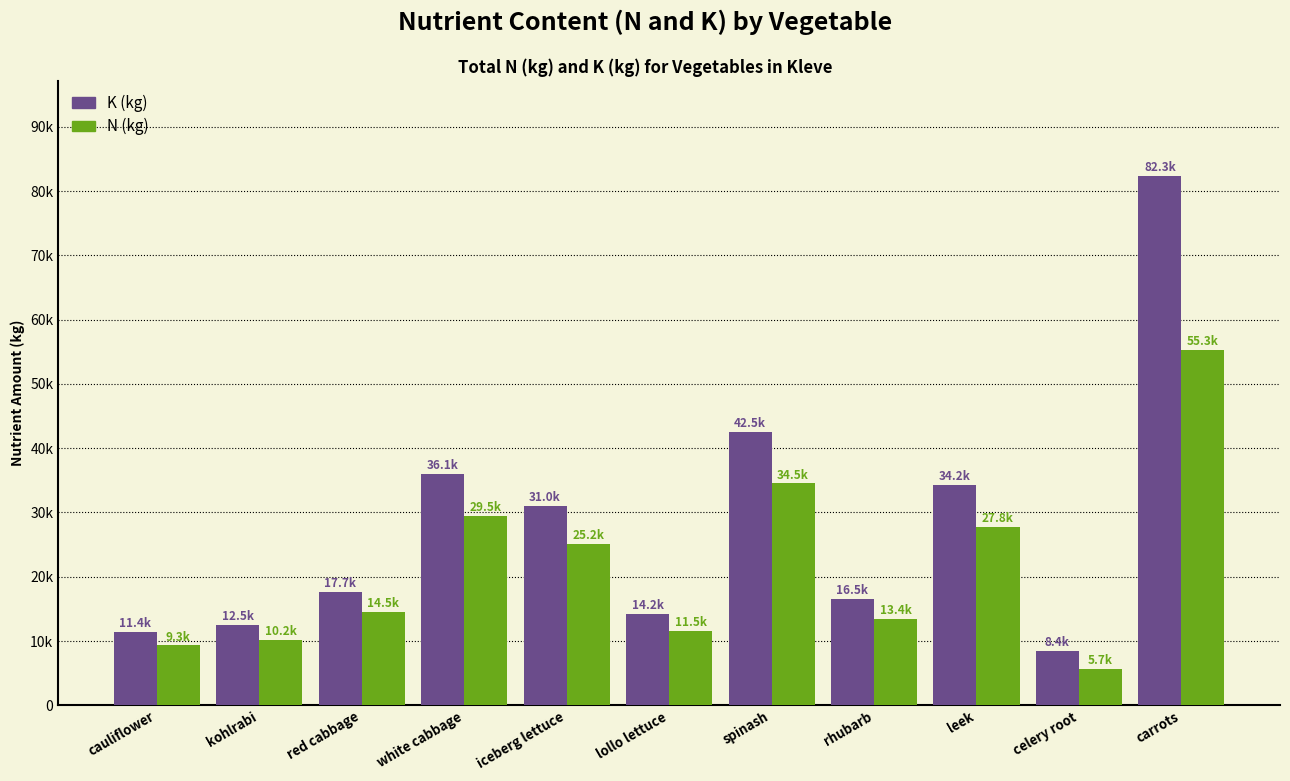

Which category has the highest value across all series?

carrots